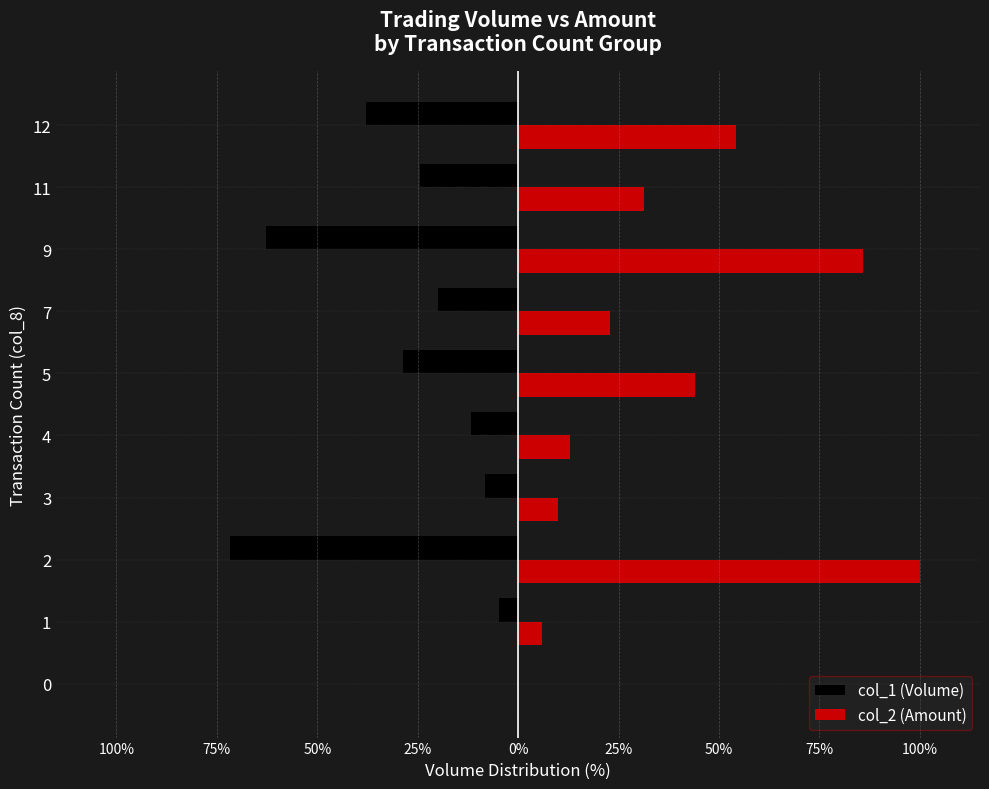

Rank the series by their average value, from lowest to highest.

col_1 (Volume), col_2 (Amount)